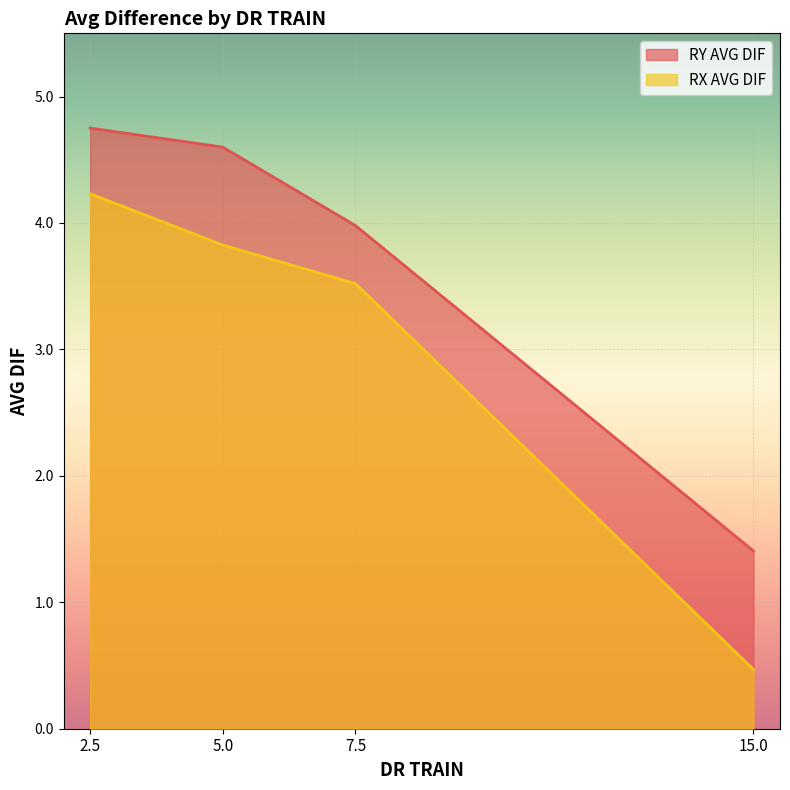

The RX AVG DIF series shows 3.5 at 7.5. True or false?

True